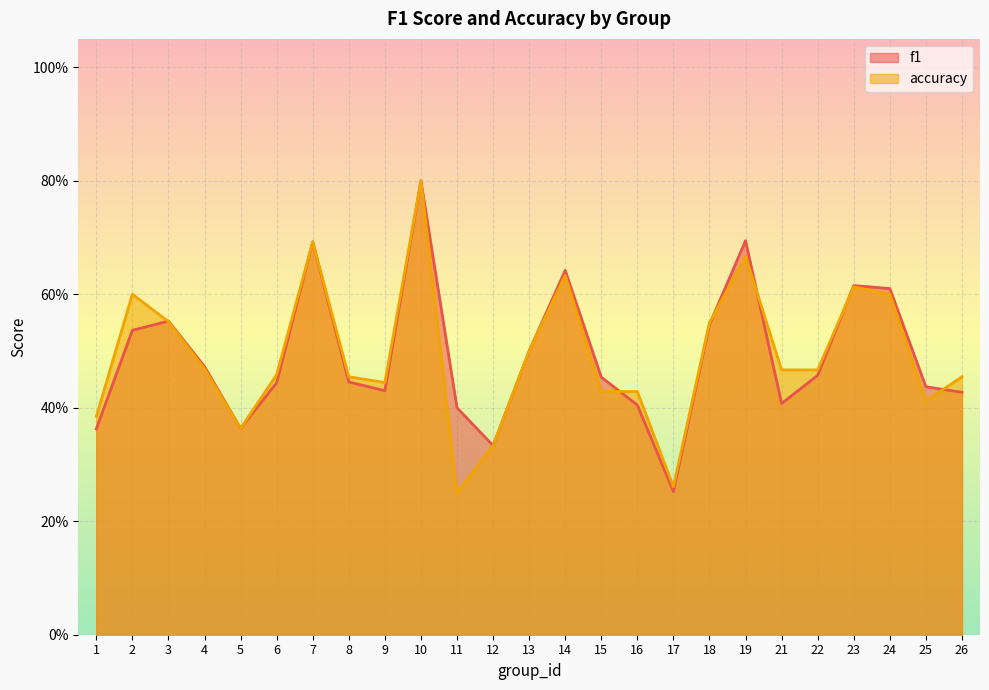

Reading left to right, list all the values displayed in this chart.

f1: 1=0.4	2=0.5	3=0.6	4=0.5	5=0.4	6=0.4	7=0.7	8=0.4	9=0.4	10=0.8	11=0.4	12=0.3	13=0.5	14=0.6	15=0.5	16=0.4	17=0.3	18=0.5	19=0.7	21=0.4	22=0.5	23=0.6	24=0.6	25=0.4	26=0.4
accuracy: 1=0.4	2=0.6	3=0.6	4=0.5	5=0.4	6=0.5	7=0.7	8=0.5	9=0.4	10=0.8	11=0.2	12=0.3	13=0.5	14=0.6	15=0.4	16=0.4	17=0.3	18=0.6	19=0.7	21=0.5	22=0.5	23=0.6	24=0.6	25=0.4	26=0.5